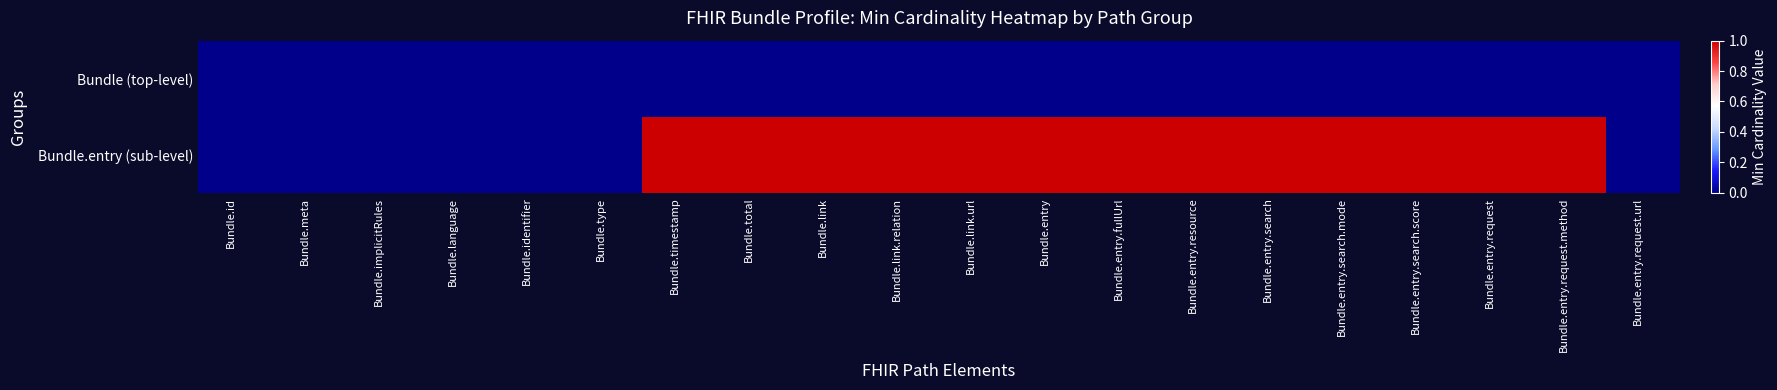

Reading left to right, transcribe all the data shown in this chart.

Bundle (top-level): Bundle.id=0	Bundle.meta=0	Bundle.implicitRules=0	Bundle.language=0	Bundle.identifier=0	Bundle.type=0	Bundle.timestamp=0	Bundle.total=0	Bundle.link=0	Bundle.link.relation=0	Bundle.link.url=0	Bundle.entry=0	Bundle.entry.fullUrl=0	Bundle.entry.resource=0	Bundle.entry.search=0	Bundle.entry.search.mode=0	Bundle.entry.search.score=0	Bundle.entry.request=0	Bundle.entry.request.method=0	Bundle.entry.request.url=0
Bundle.entry (sub-level): Bundle.id=0	Bundle.meta=0	Bundle.implicitRules=0	Bundle.language=0	Bundle.identifier=0	Bundle.type=0	Bundle.timestamp=1	Bundle.total=1	Bundle.link=1	Bundle.link.relation=1	Bundle.link.url=1	Bundle.entry=1	Bundle.entry.fullUrl=1	Bundle.entry.resource=1	Bundle.entry.search=1	Bundle.entry.search.mode=1	Bundle.entry.search.score=1	Bundle.entry.request=1	Bundle.entry.request.method=1	Bundle.entry.request.url=0